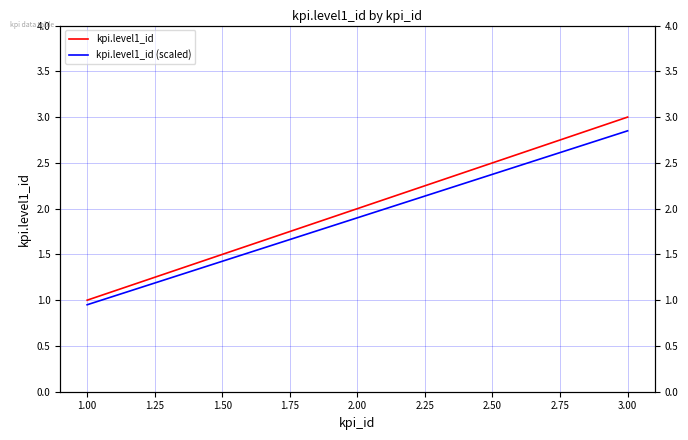

Is it true that kpi.level1_id (scaled) equals 1.6 at 3.00?

False